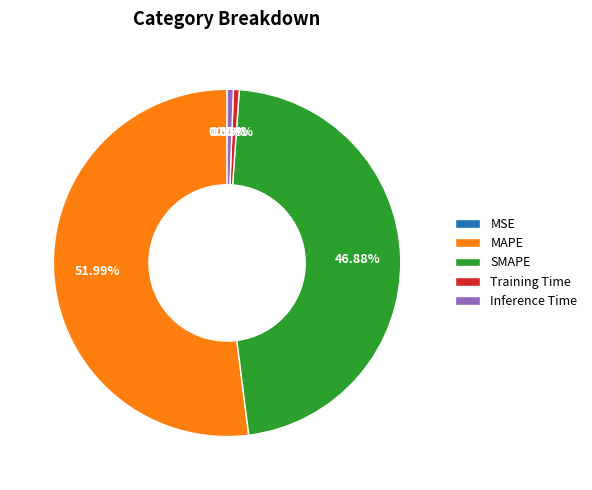

Which category has the biggest portion of the pie?

MAPE